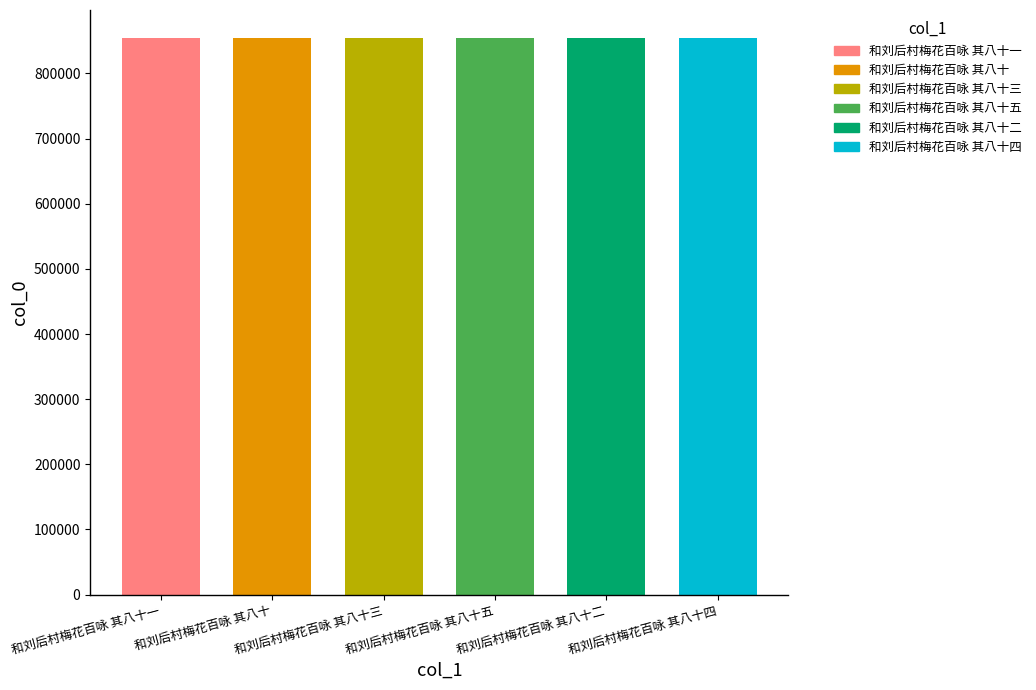

What is the sum of all values?

5127921